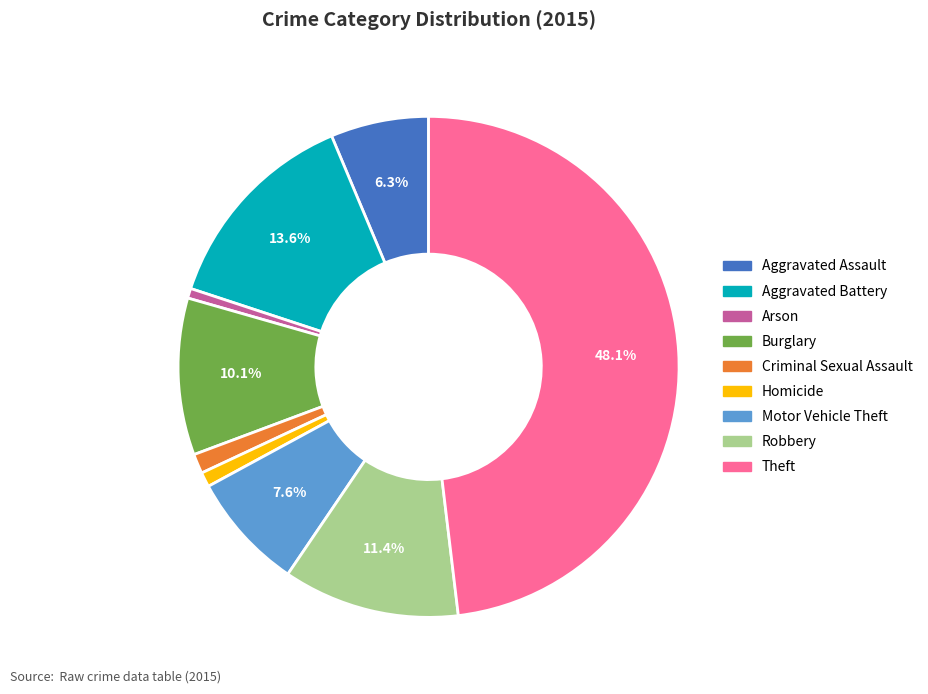

To the nearest percent, what is the average slice percentage?

11%